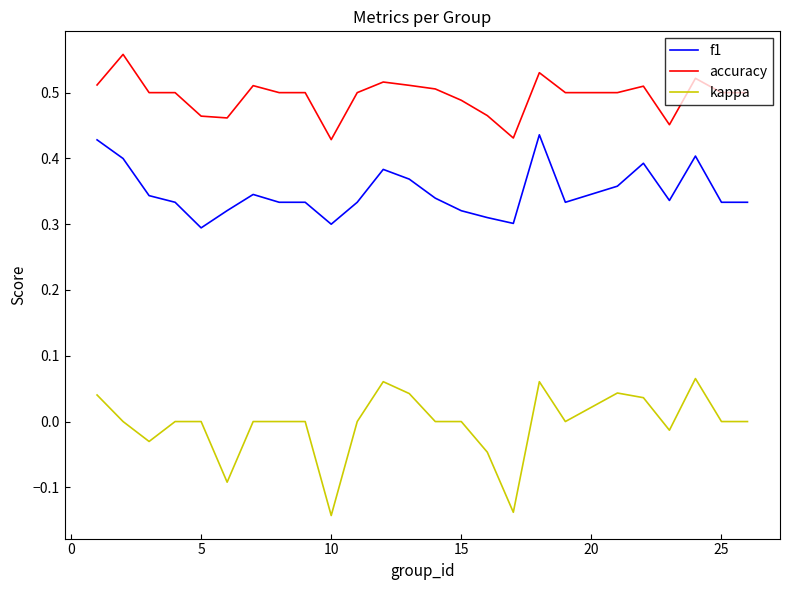

True or false: accuracy and f1 cross at least once.

False